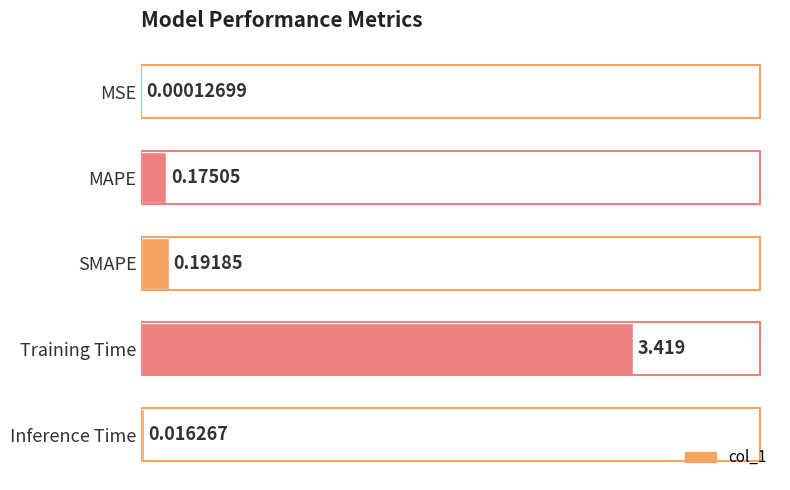

Are the bars horizontal?

Yes